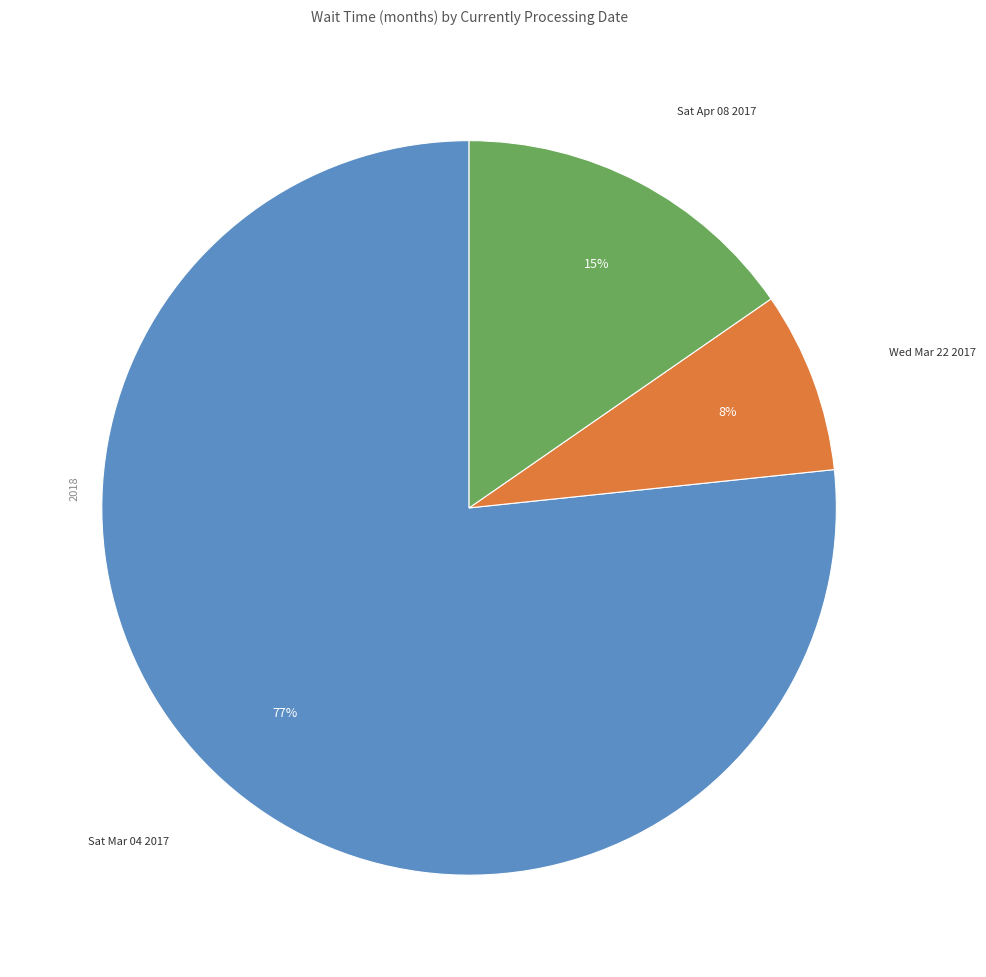

Does Sat Mar 04 2017 account for over 50% of the chart?

Yes